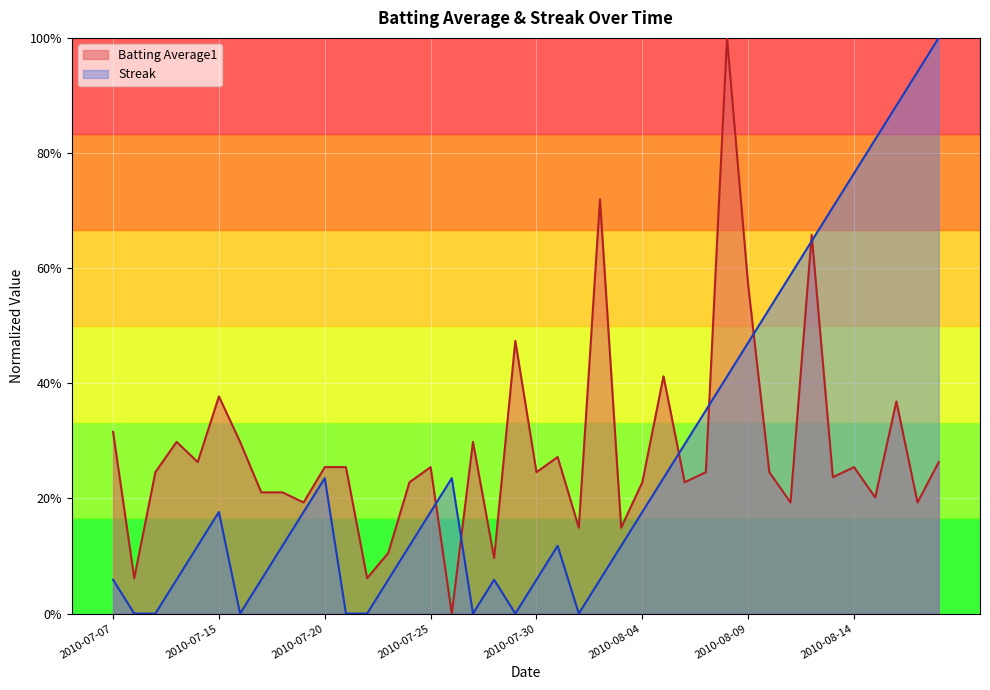

True or false: Batting Average1 and Streak cross at least once.

True